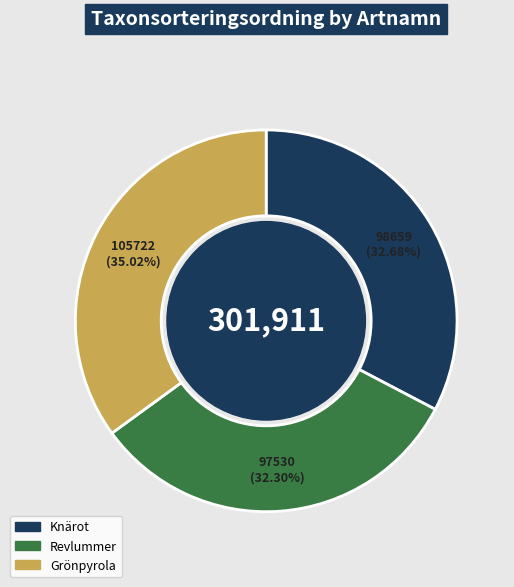

What is the largest slice in the pie chart?

Grönpyrola